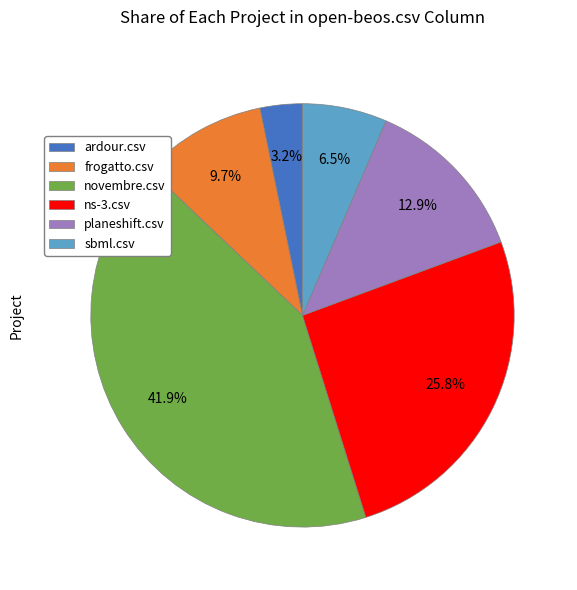

Which slice is the largest?

novembre.csv